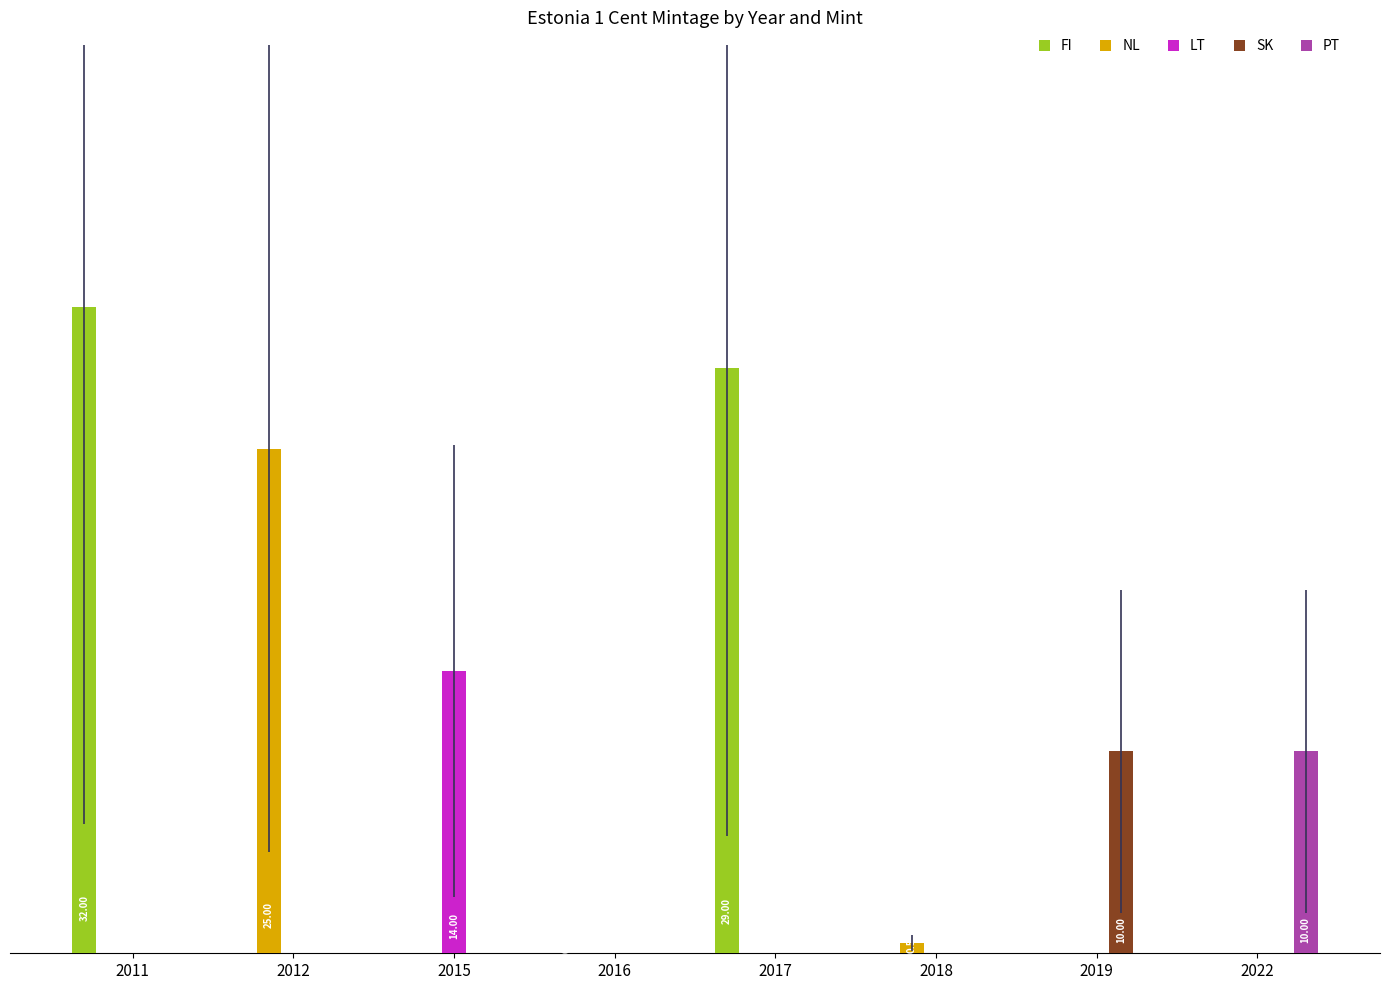

Between 2012 and 2015, which series saw the biggest shift?

NL